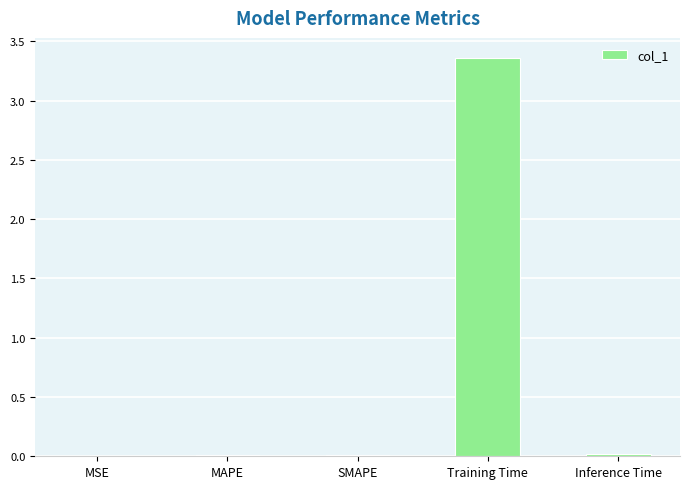

Count the number of categories in the chart.

5